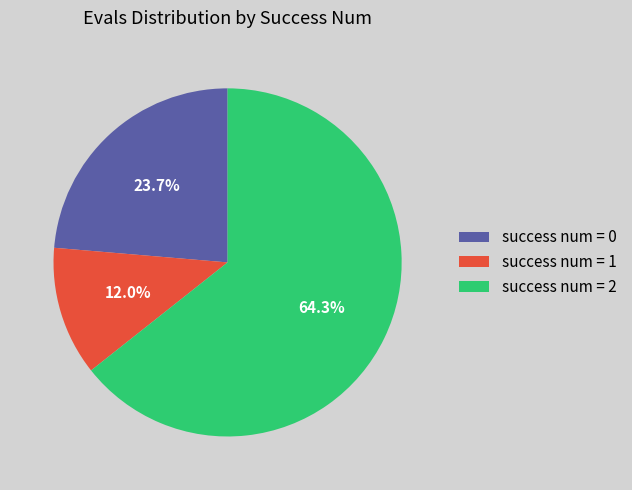

To the nearest percent, what is the difference between the largest and smallest slice percentages?

52%